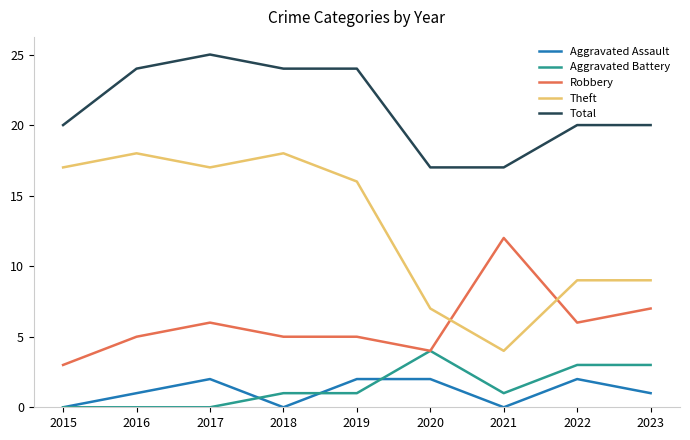

What is the highest value of the Robbery series?

12